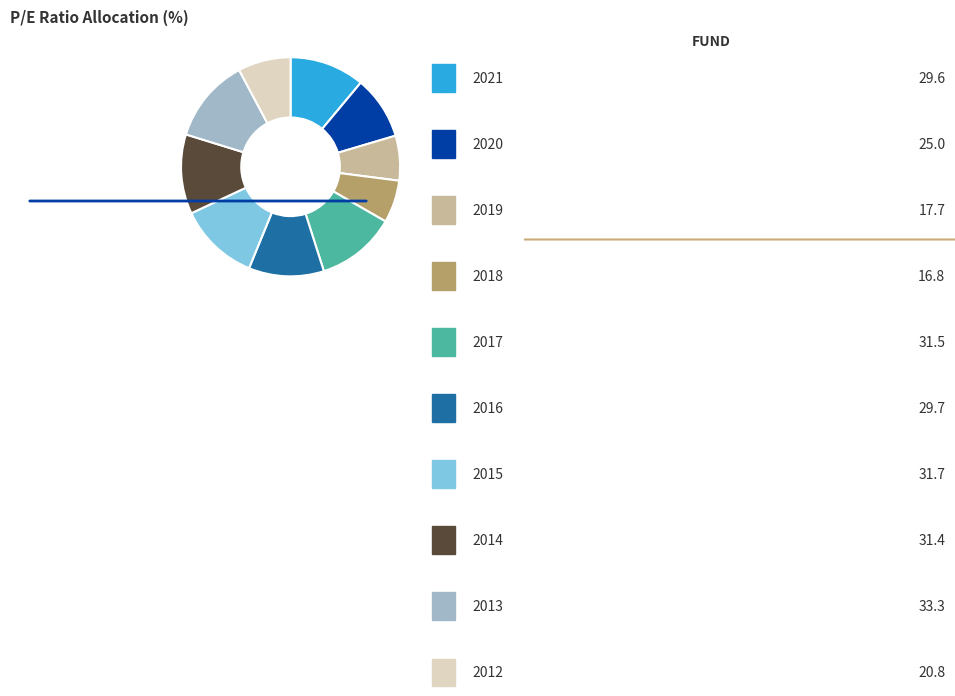

Does any single category account for the majority?

No